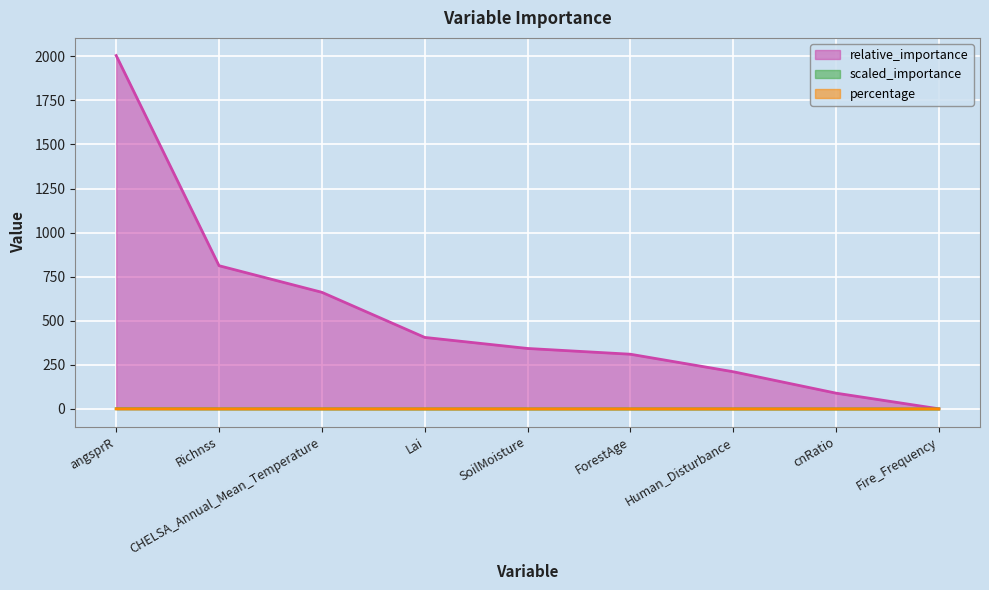

What is the difference between the maximum and minimum values in the percentage series?

0.4